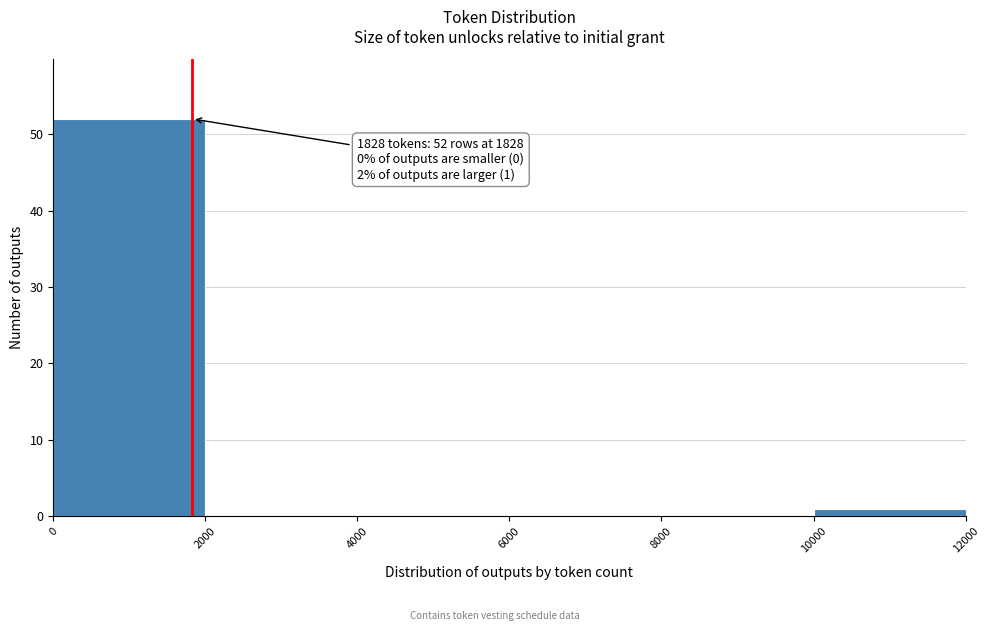

Which range on the x-axis has the tallest bar?

0 to 2000